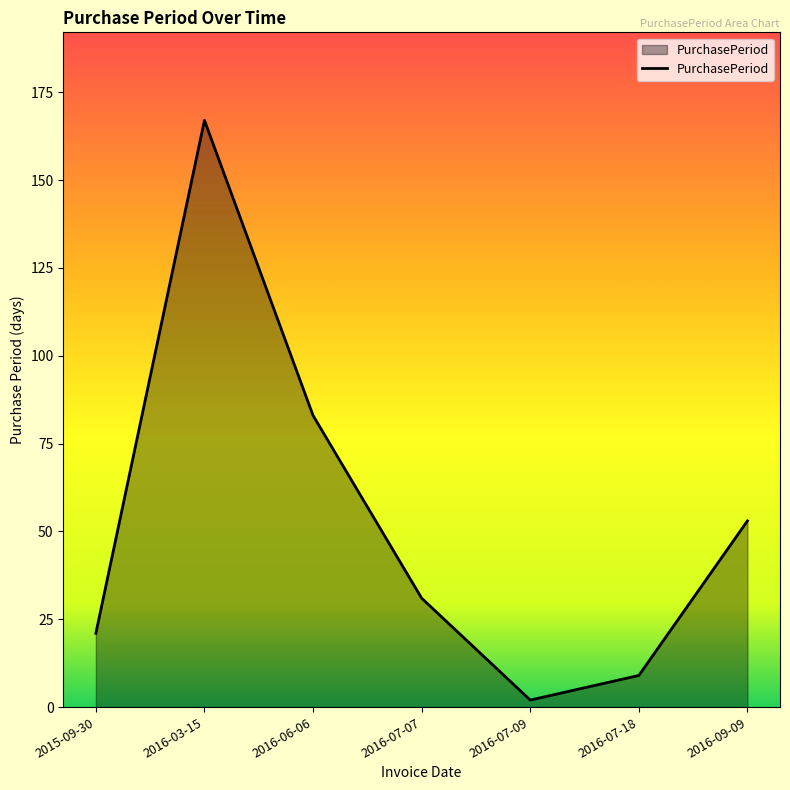

What position from the right is 2016-03-15?

6